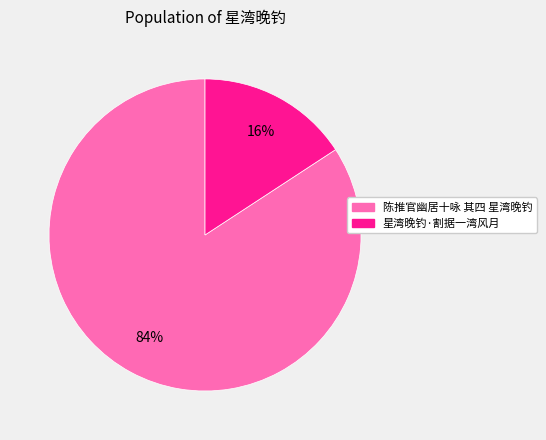

Between 星湾晚钓·割据一湾风月 and 陈推官幽居十咏 其四 星湾晚钓, which is larger?

陈推官幽居十咏 其四 星湾晚钓